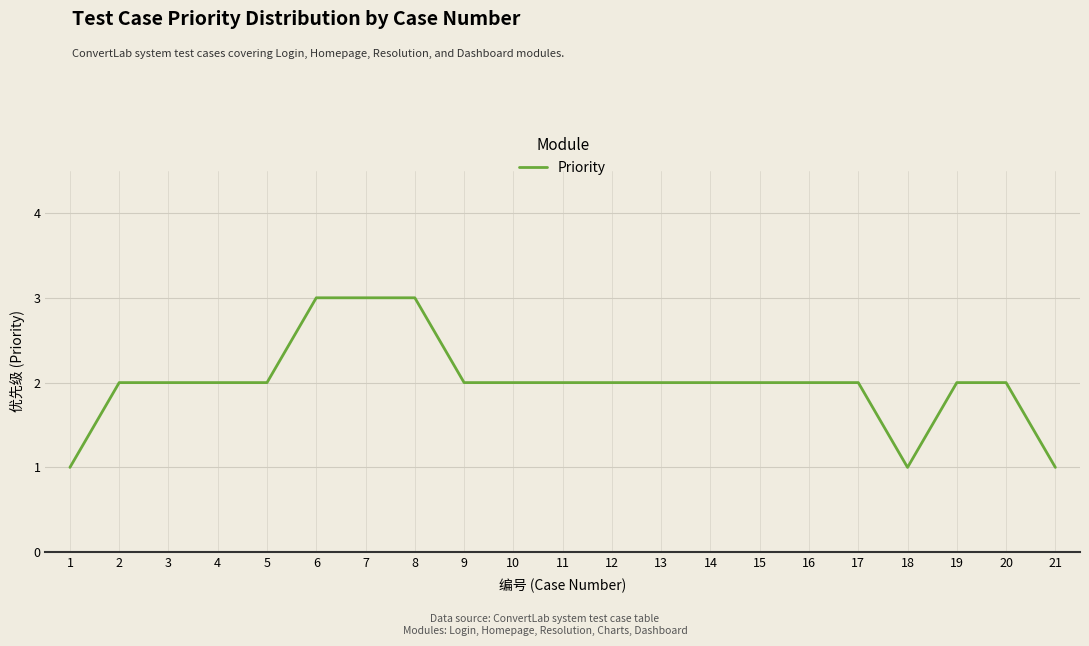

What value does the data have at 8?

3